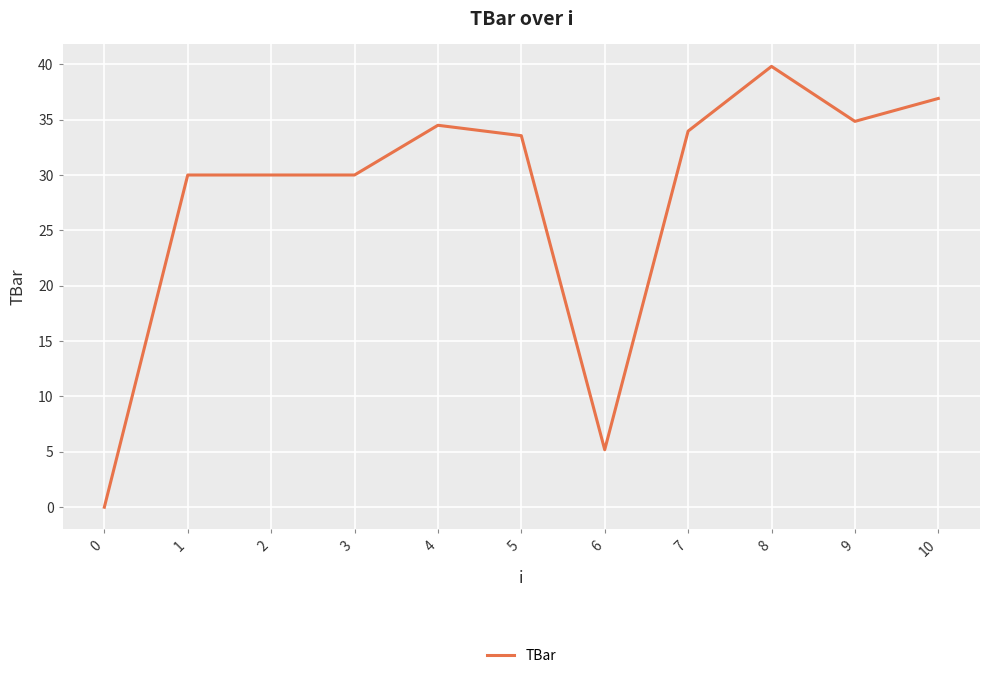

At which label does the data first exceed 33?

4